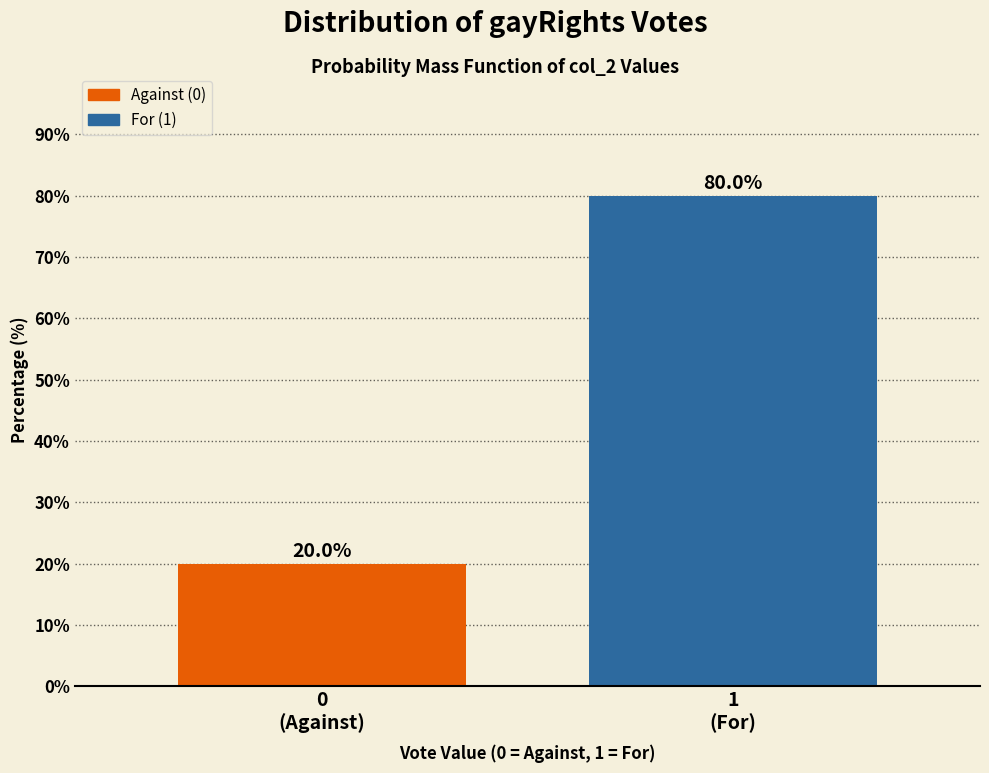

Reading left to right, extract all data points from this chart.

20	80